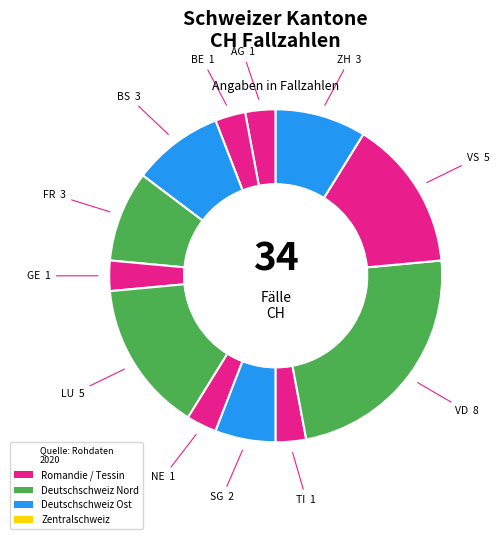

Count the number of slices in the pie.

12